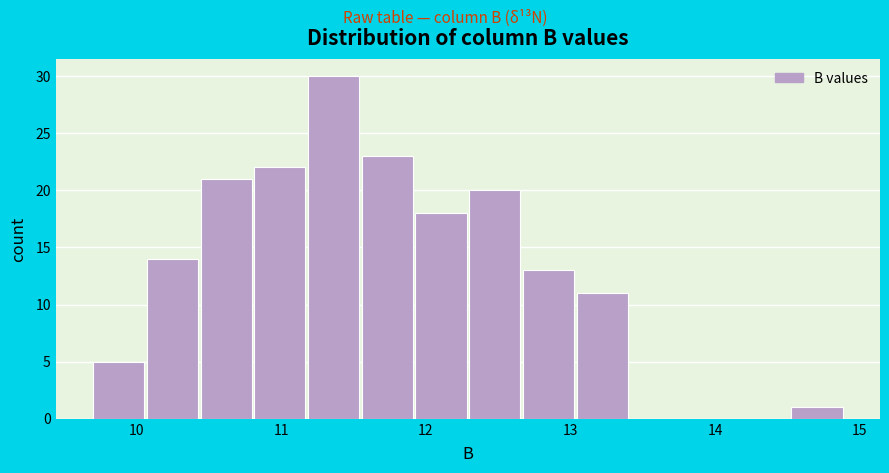

Around what value on the x-axis is the tallest bar? Give the approximate position of its centre, as read against the axis.

11.4